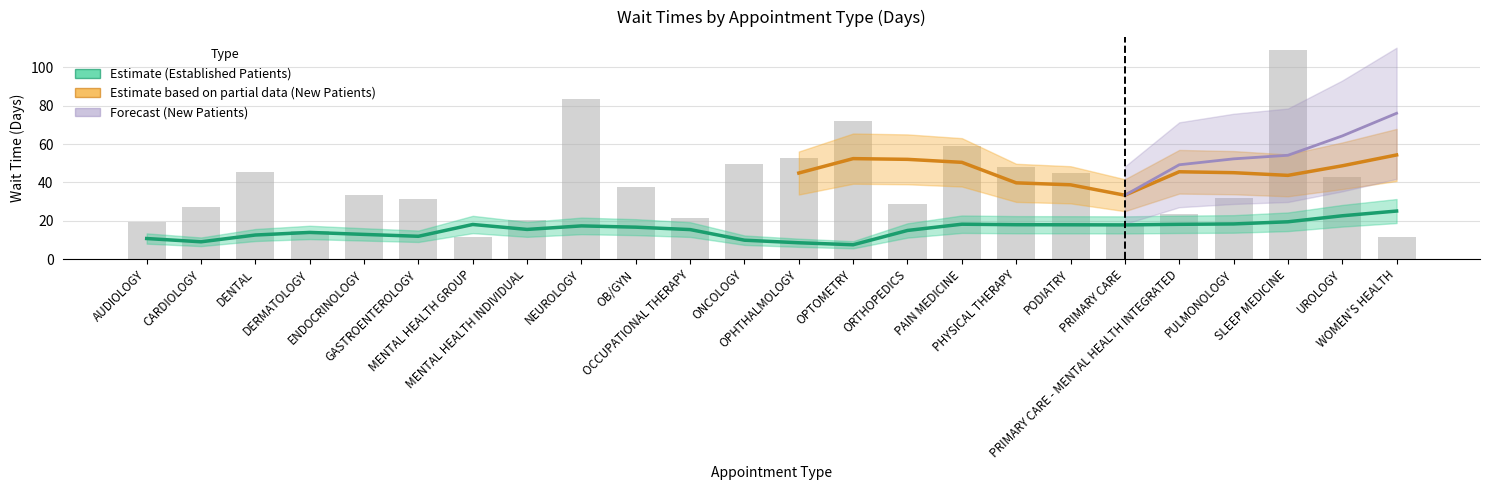

What is the change in value from OCCUPATIONAL THERAPY to OPTOMETRY?

+50.6